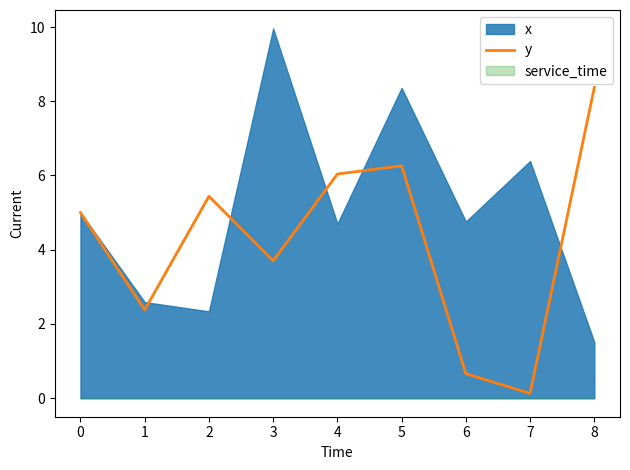

The value of y at 4 is 6.0. True or false?

True